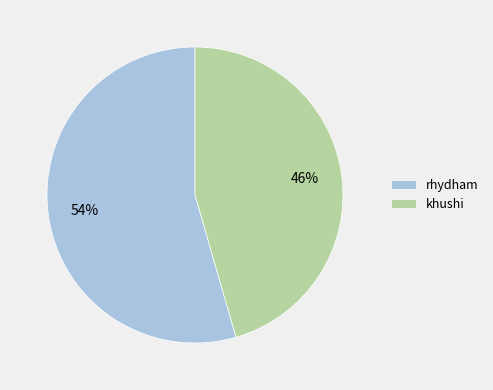

Count the number of slices in the pie.

2